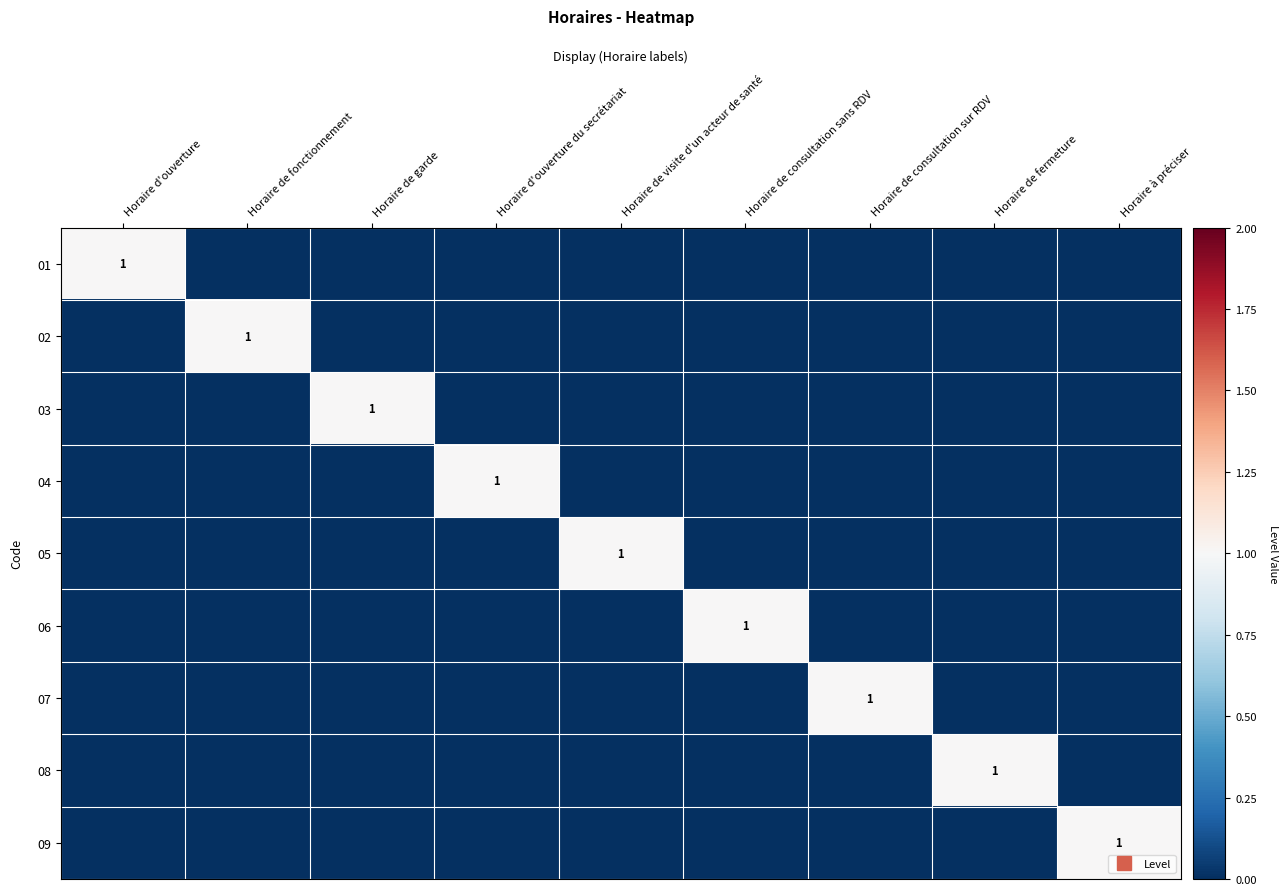

What is the difference between the maximum and minimum values in the 02 series?

1